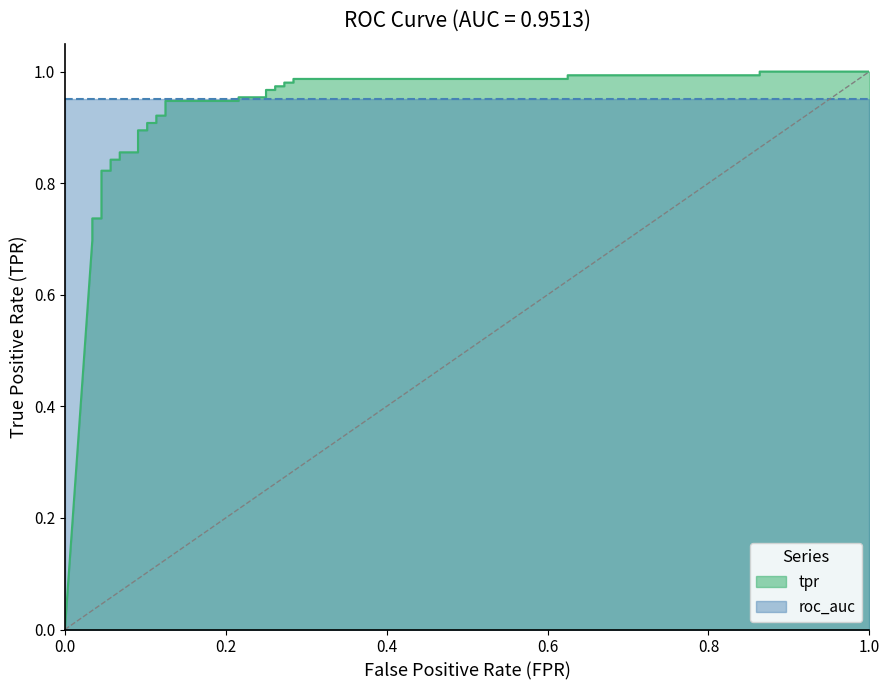

How many lines are shown in the chart?

1